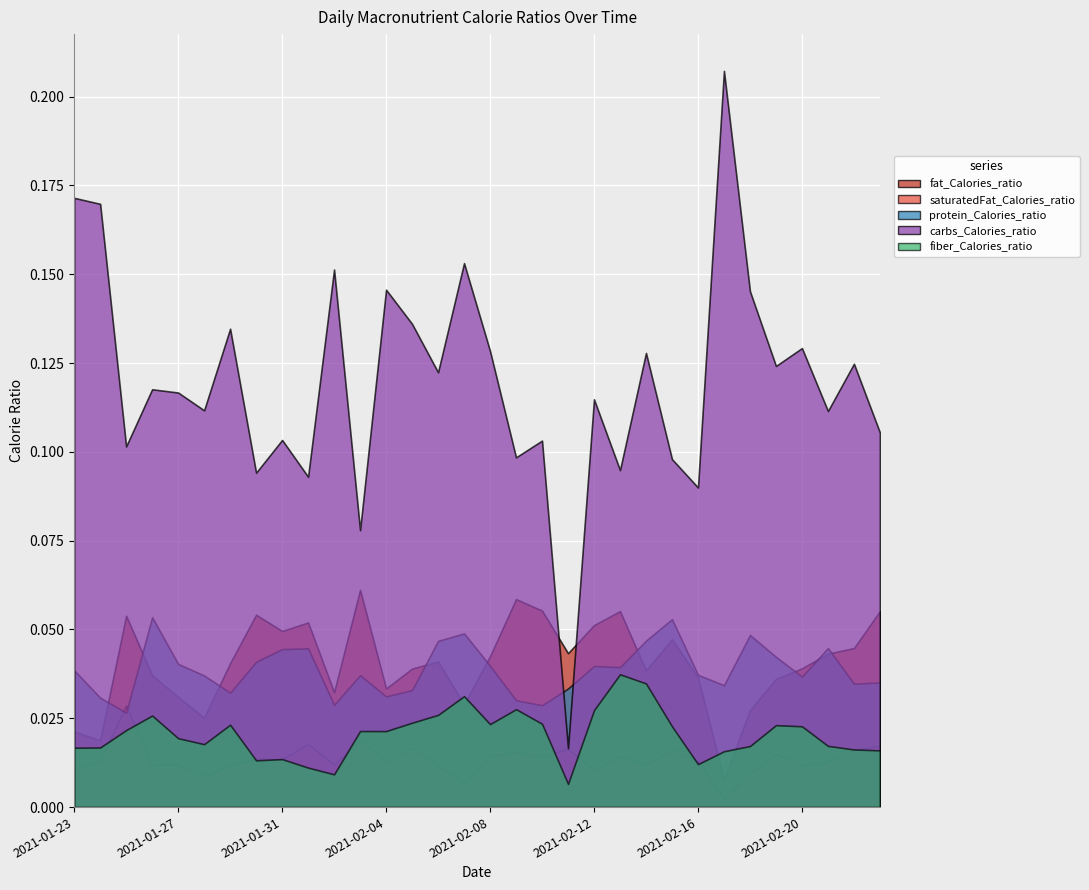

True or false: fat_Calories_ratio and carbs_Calories_ratio intersect in this chart.

True